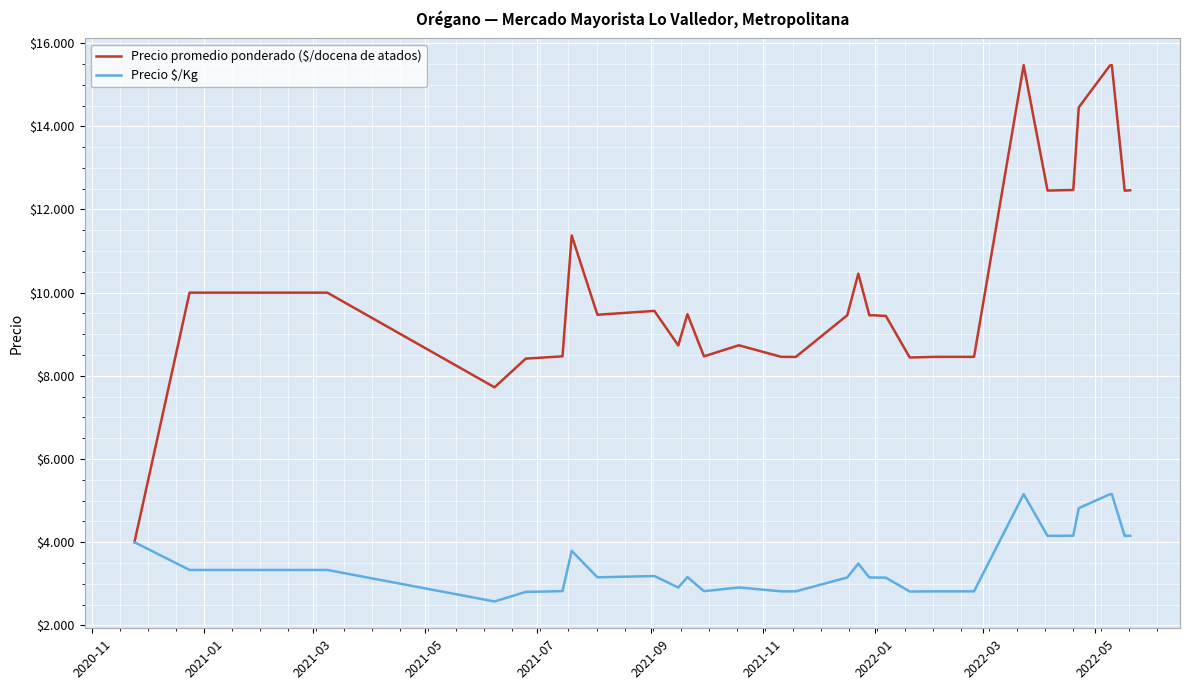

What are all the series names shown in the legend?

Precio promedio ponderado ($/docena de atados), Precio $/Kg